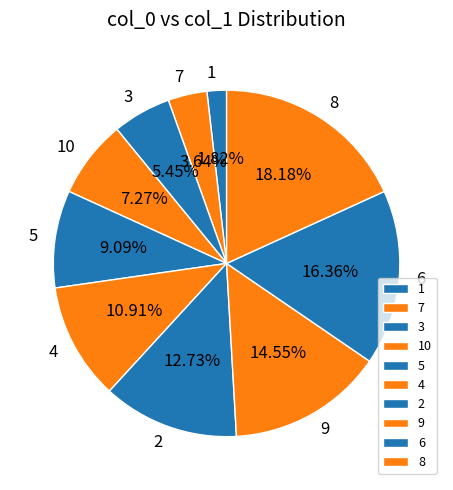

To the nearest percent, what is the average slice percentage?

10%